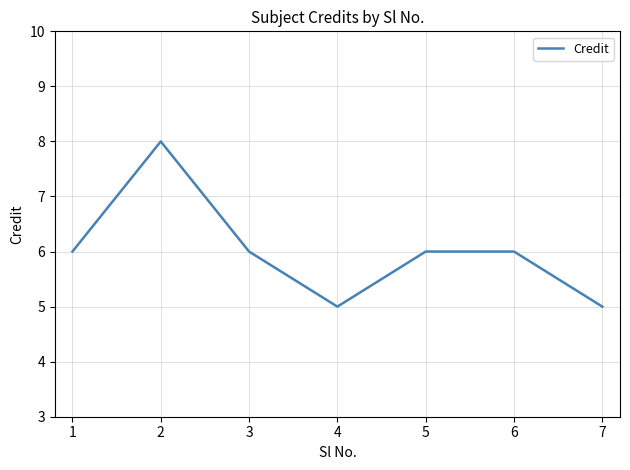

At which category does the data reach its first local valley?

4